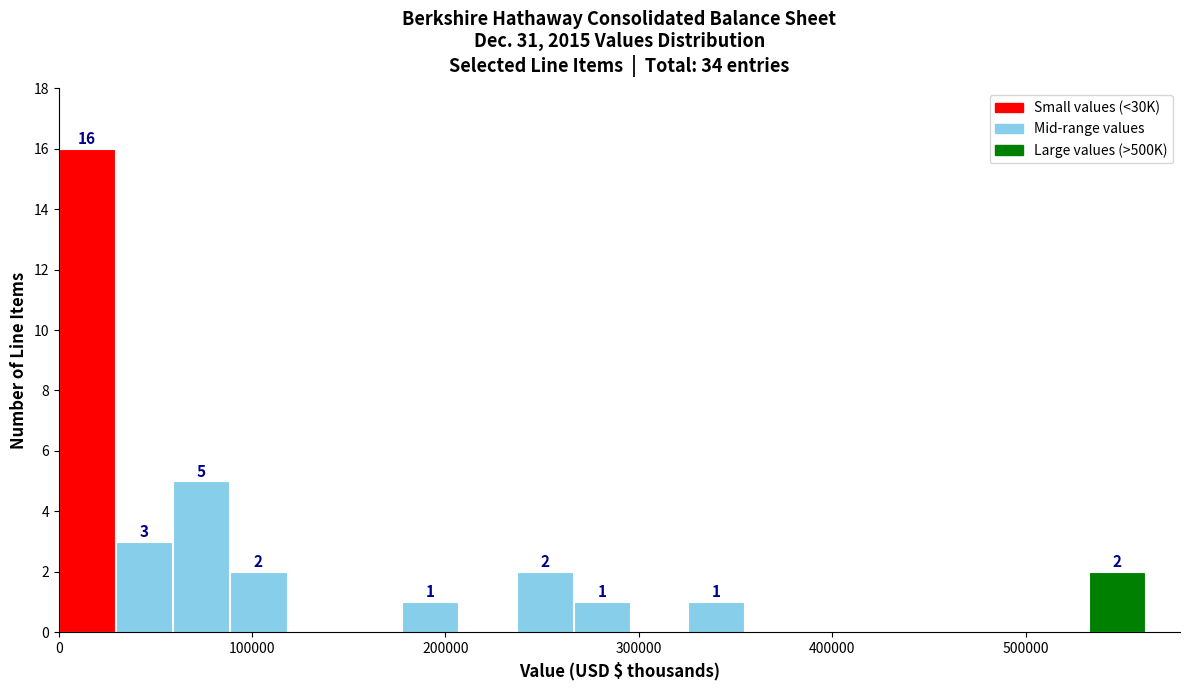

Around what value on the x-axis is the tallest bar? Give the approximate position of its centre, as read against the axis.

10000